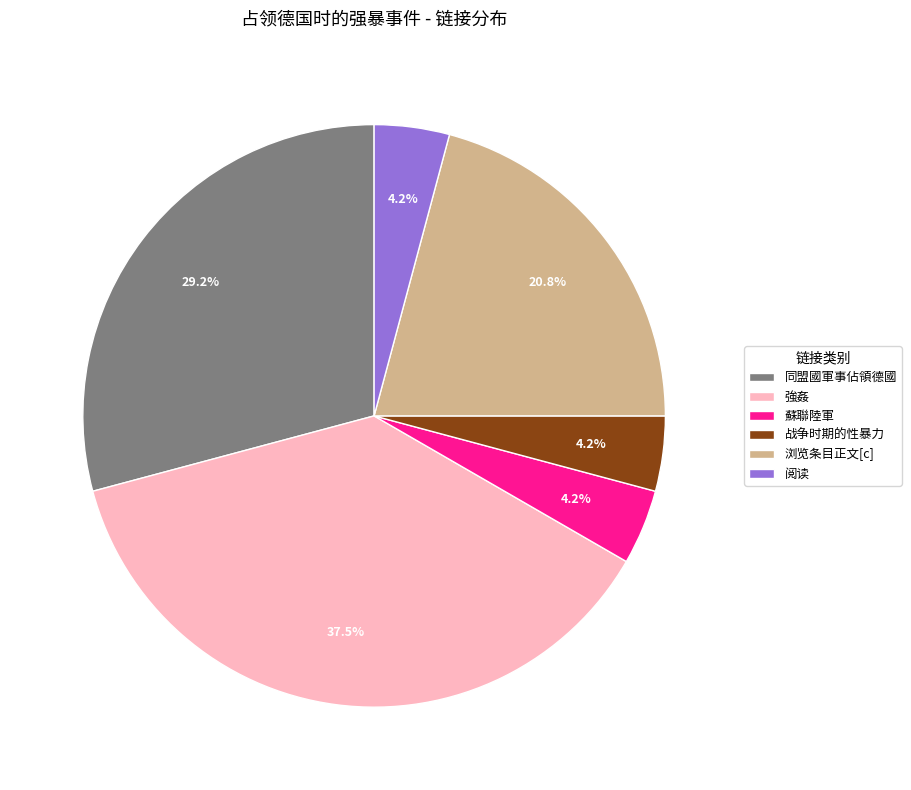

Does 阅读 account for over 50% of the chart?

No